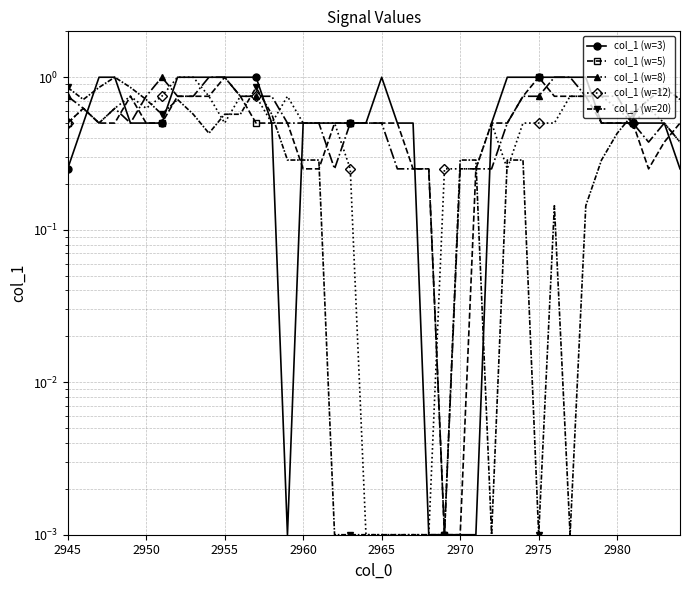

Is the value of col_1 (w=5) at 20 greater than the value of col_1 (w=8) at 19?

No